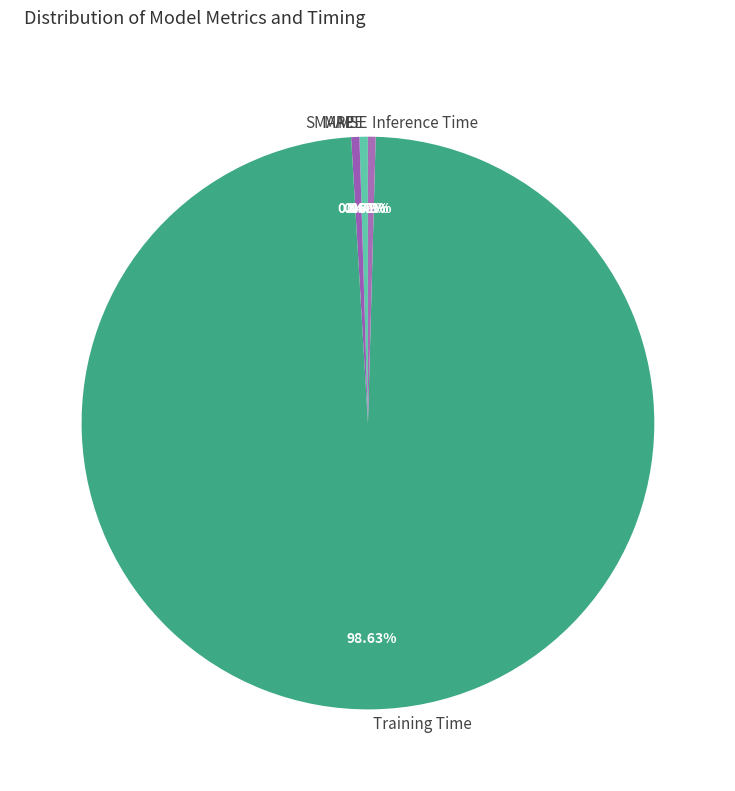

Do MAPE and Training Time together represent more than half of the pie?

Yes